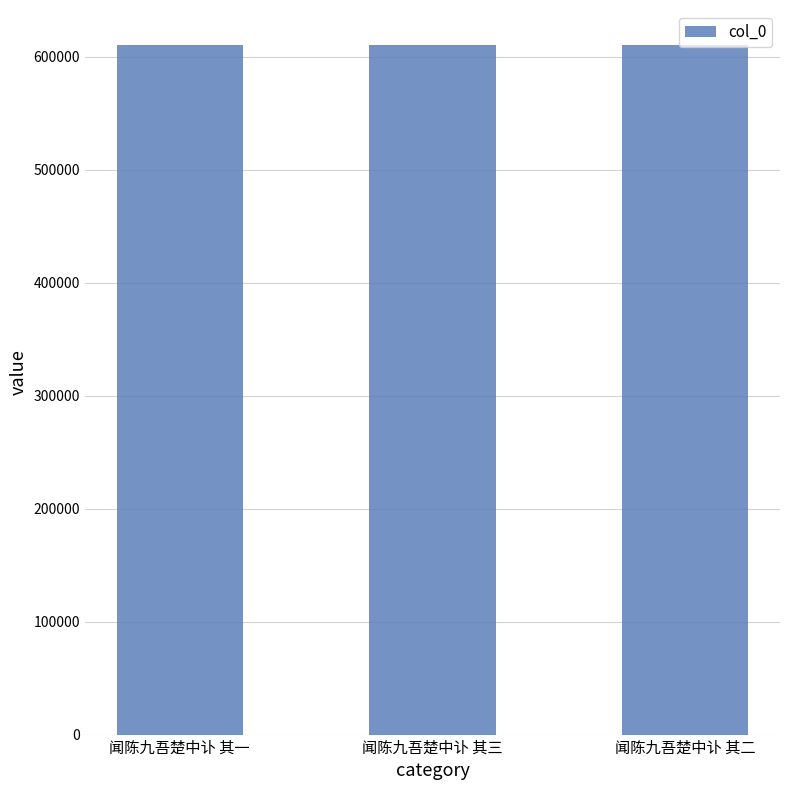

What is the value of the 2nd bar from the left?

610974